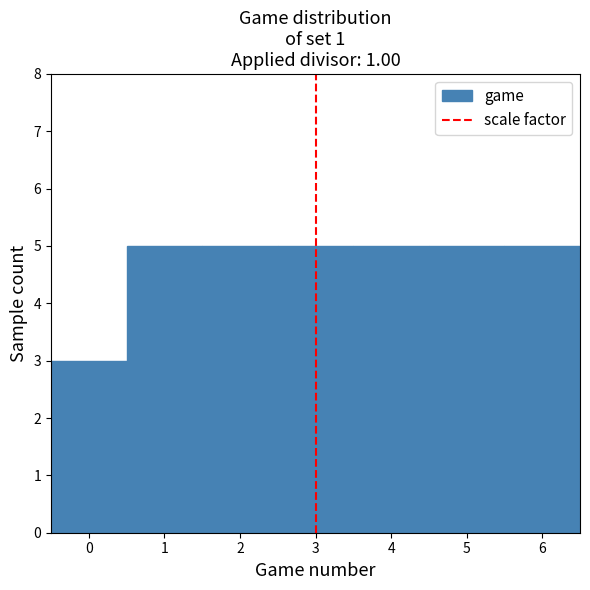

Reading left to right, transcribe this chart: for each bar, give the range it covers on the x-axis and its height. The values are not printed on the chart, so give them approximately, as read against the axis.

-0.5 to 0.5: 3
0.5 to 1.5: 5
1.5 to 2.5: 5
2.5 to 3.5: 5
3.5 to 4.5: 5
4.5 to 5.5: 5
5.5 to 6.5: 5